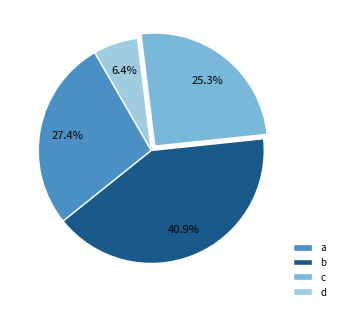

Combined, what portion of the pie is b and d?

47.3%